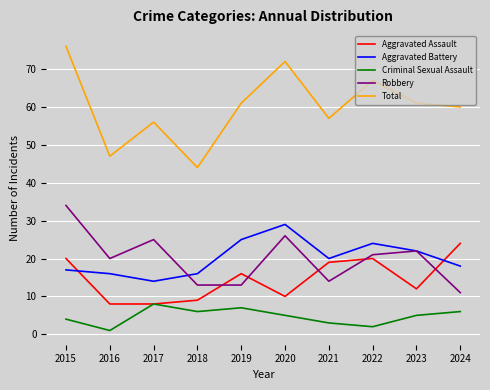

What is the difference between the highest and lowest values at 2017?

48